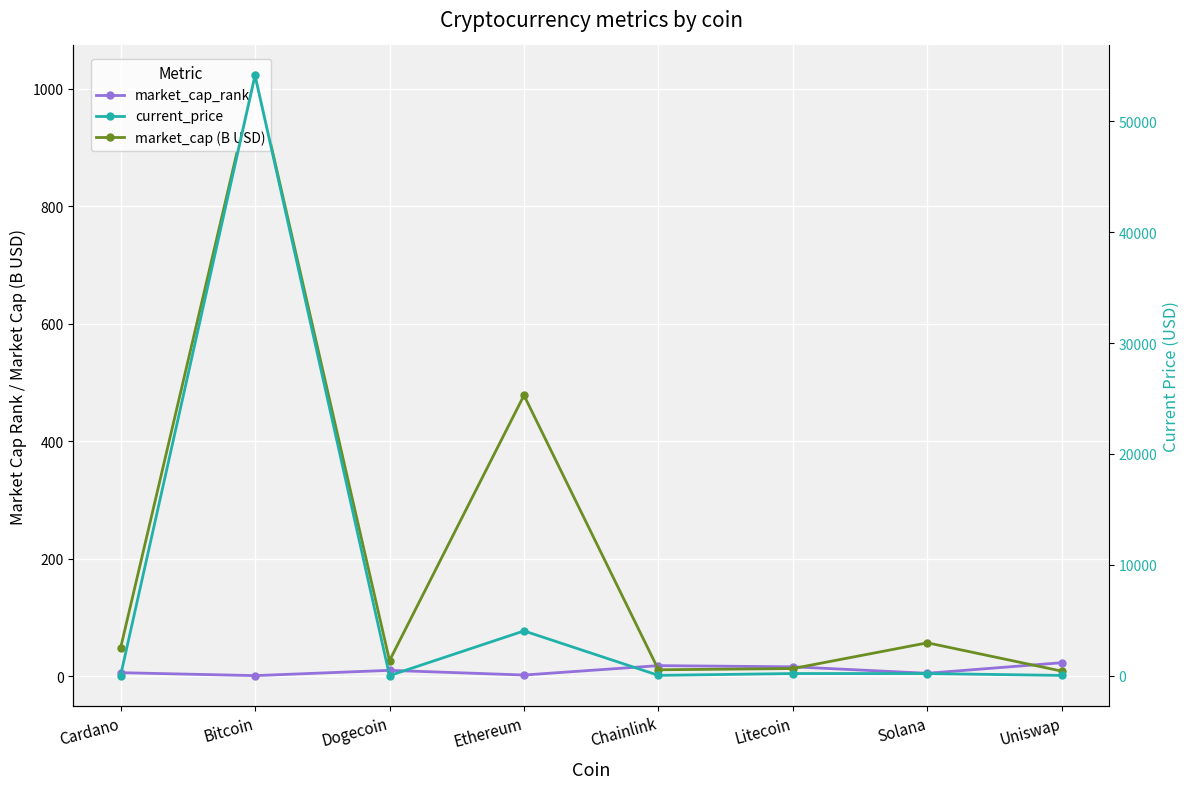

Between which two adjacent categories do current_price and market_cap (B USD) first intersect?

Cardano and Bitcoin